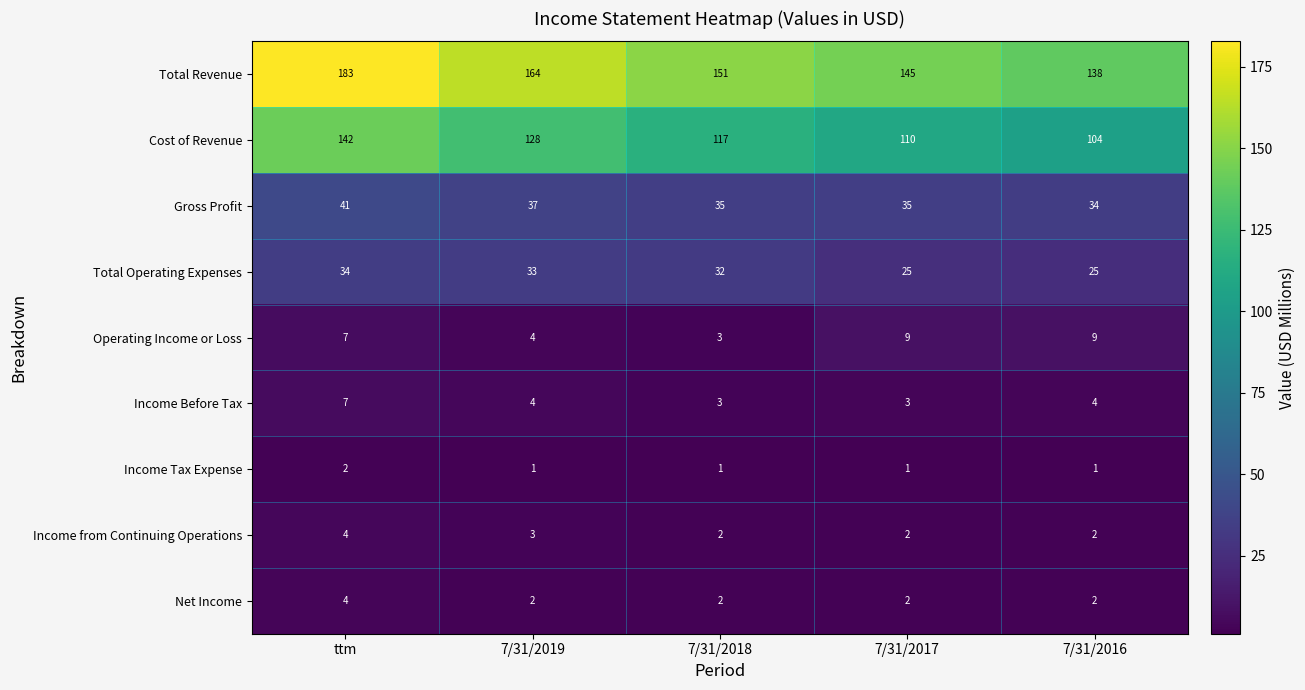

What is the difference between the Total Revenue values at ttm and 7/31/2018?

32